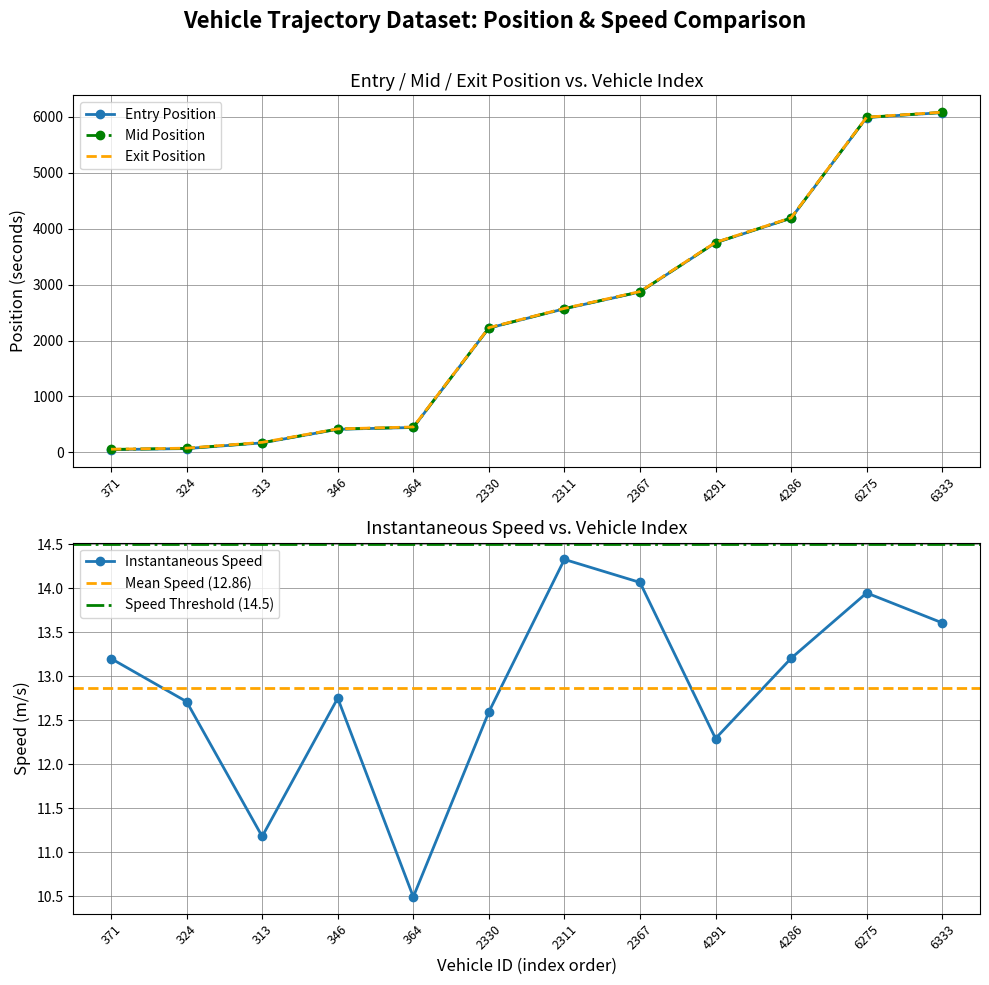

True or false: entry has more than 1 points higher than both neighbors.

False